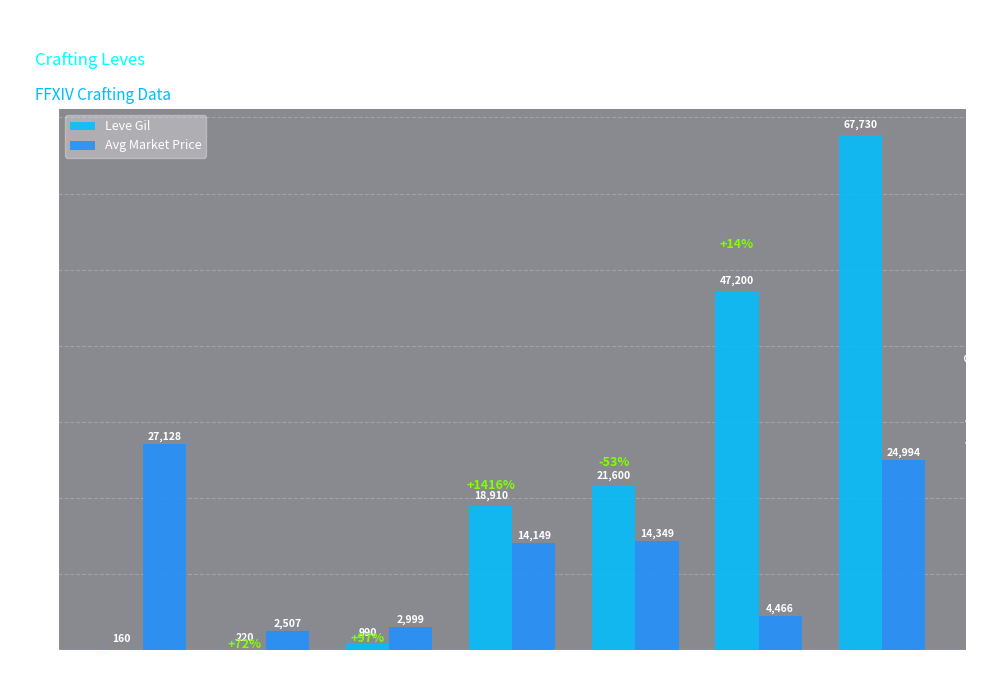

Reading right to left, extract all data points from this chart.

Leve Gil: Level 30=67730	Level 25=47200	Level 20=21600	Level 15=18910	Level 10=990	Level 5=220	Level 1=160
Avg Market Price: Level 30=24994	Level 25=4466	Level 20=14349	Level 15=14149	Level 10=2999	Level 5=2507	Level 1=27128